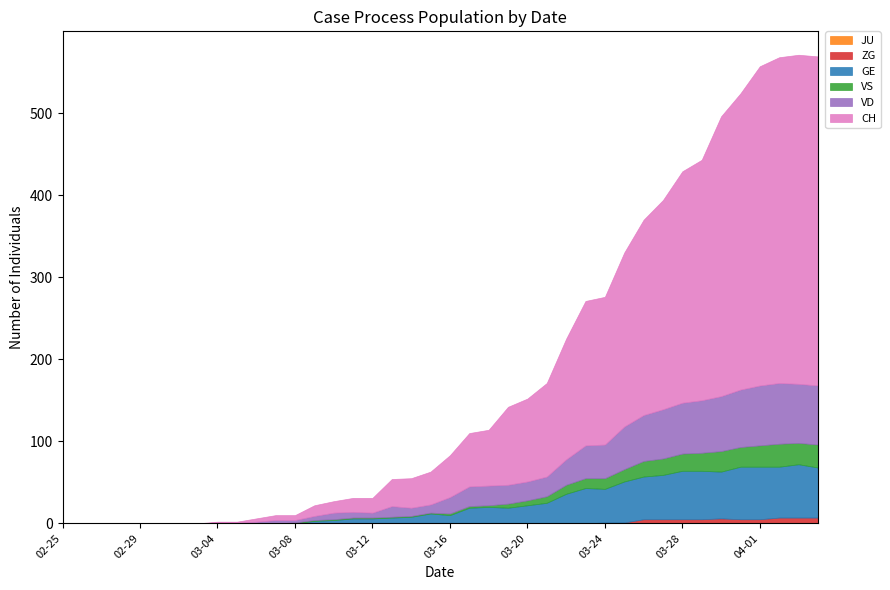

What is the label of the 19th point from the left?

2020-03-14